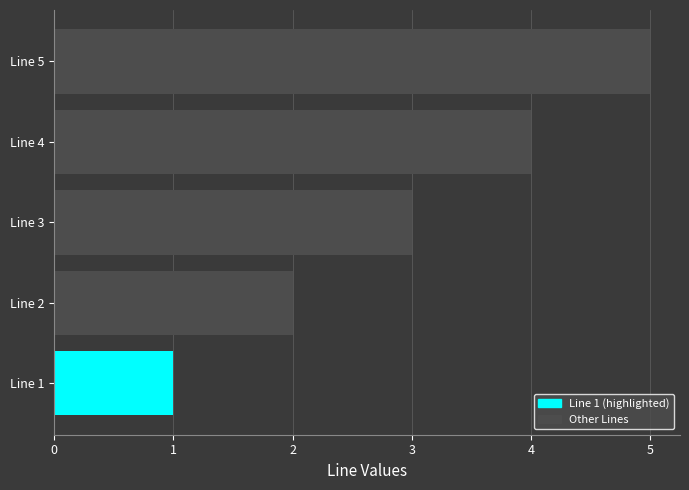

Does the chart contain any negative values?

No